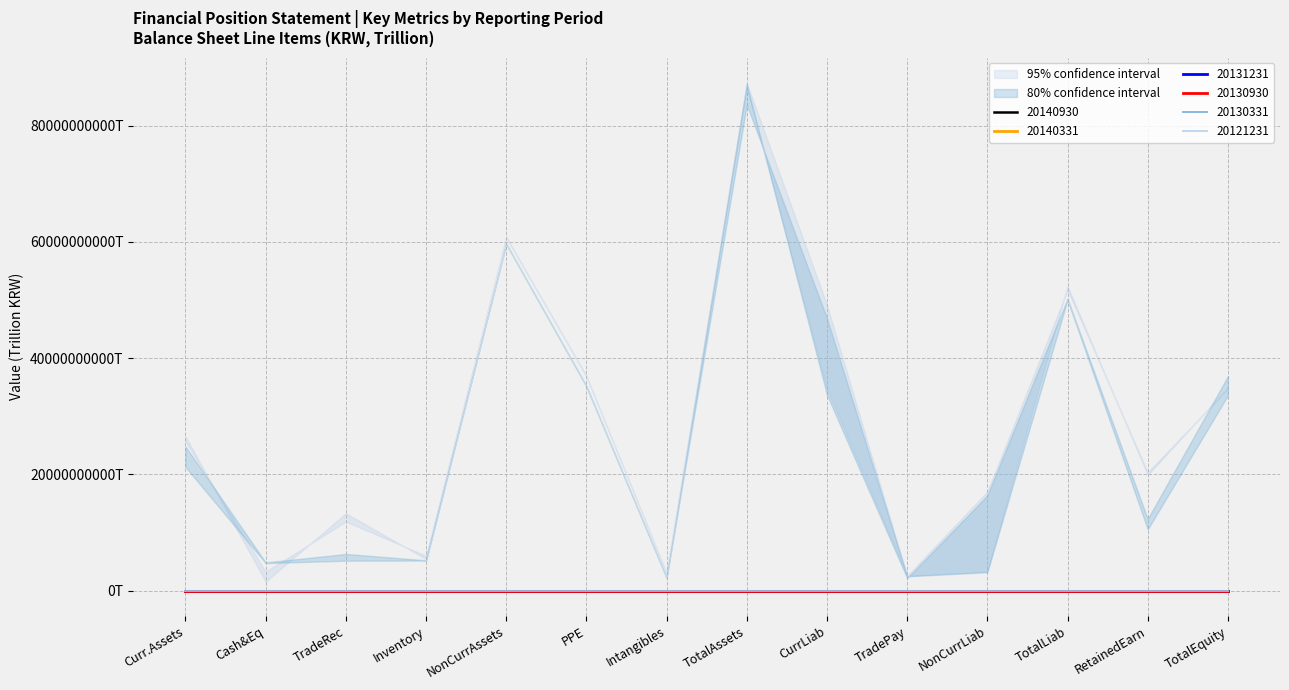

True or false: 20130930 has a value of 0.1 at CurrLiab.

False